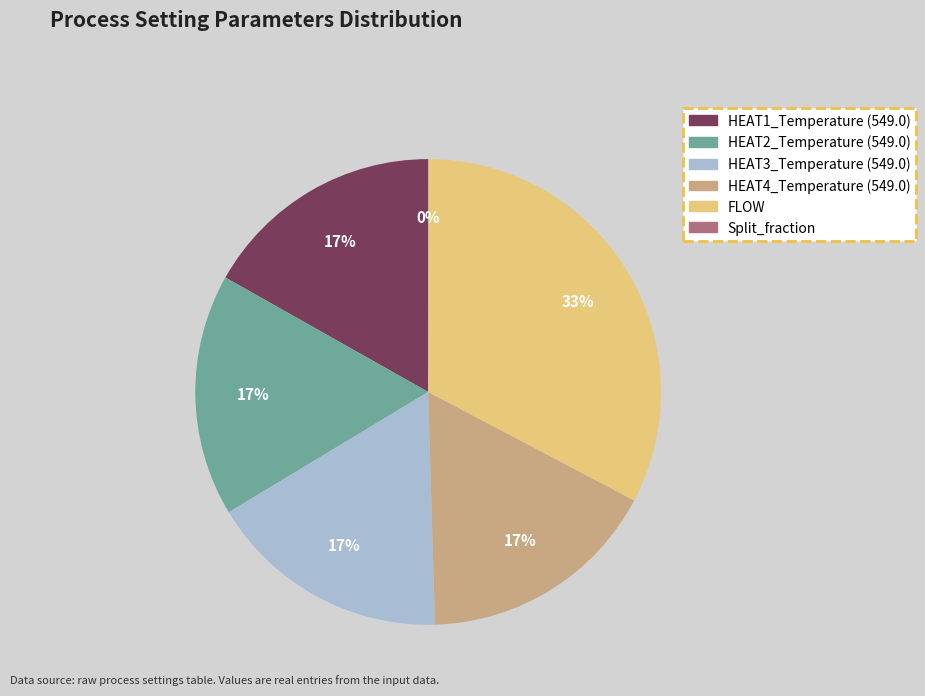

To the nearest percent, what portion does HEAT4_Temperature (549.0) represent?

17%